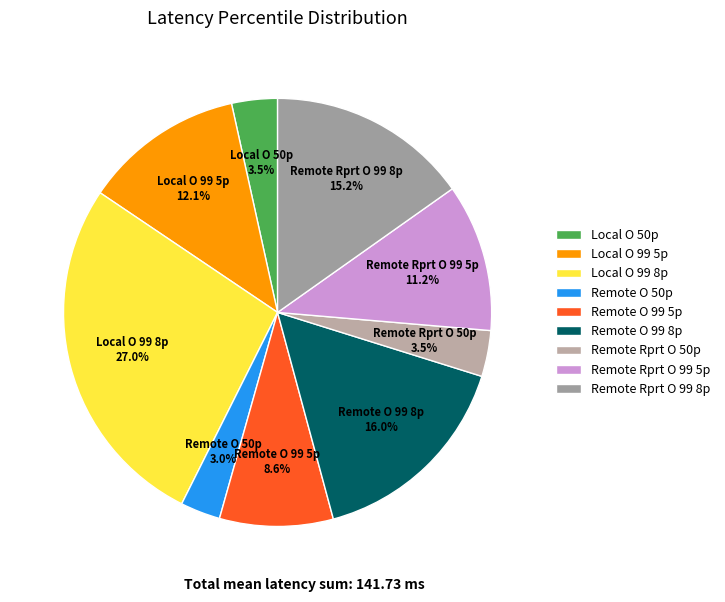

What is the largest slice in the pie chart?

Local O 99 8p